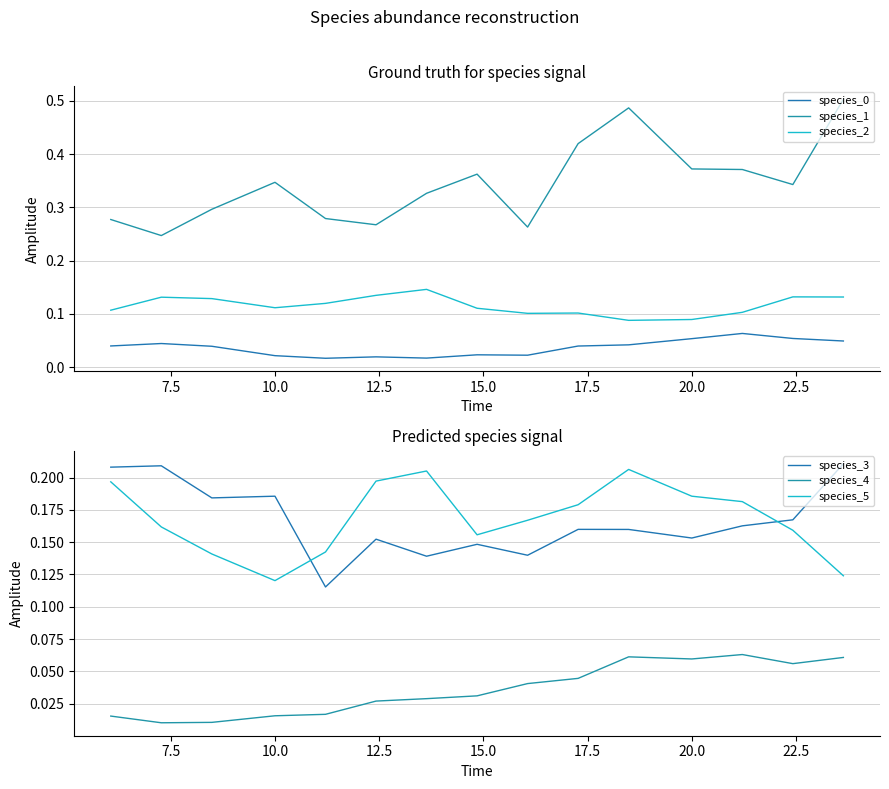

Does the chart display data point markers on the line(s)?

No